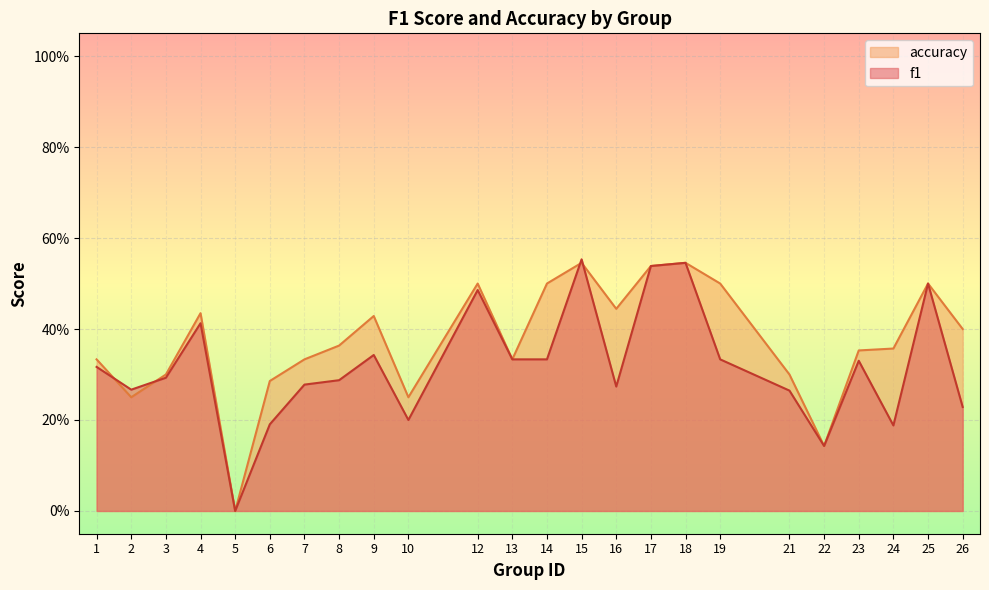

What are all the series names shown in the legend?

accuracy, f1